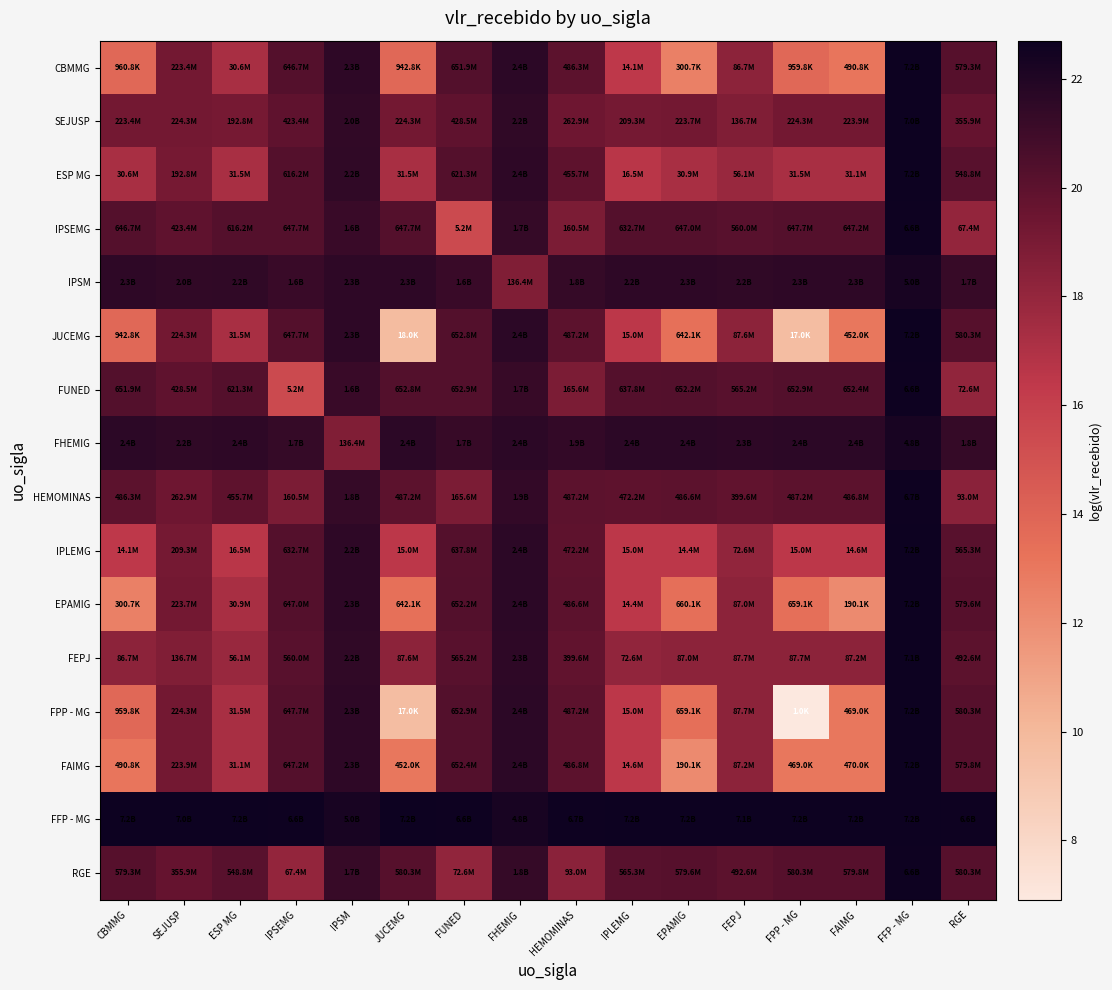

How many distinct data groups are displayed?

16